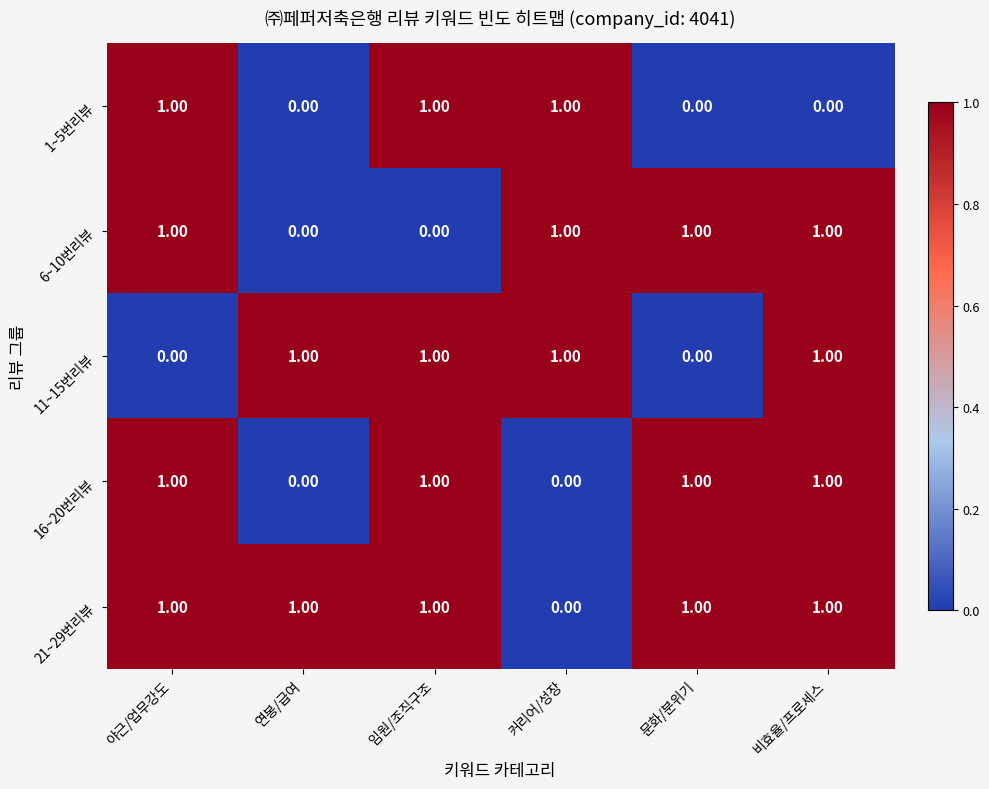

Which series has the largest total across all categories?

21~29번리뷰